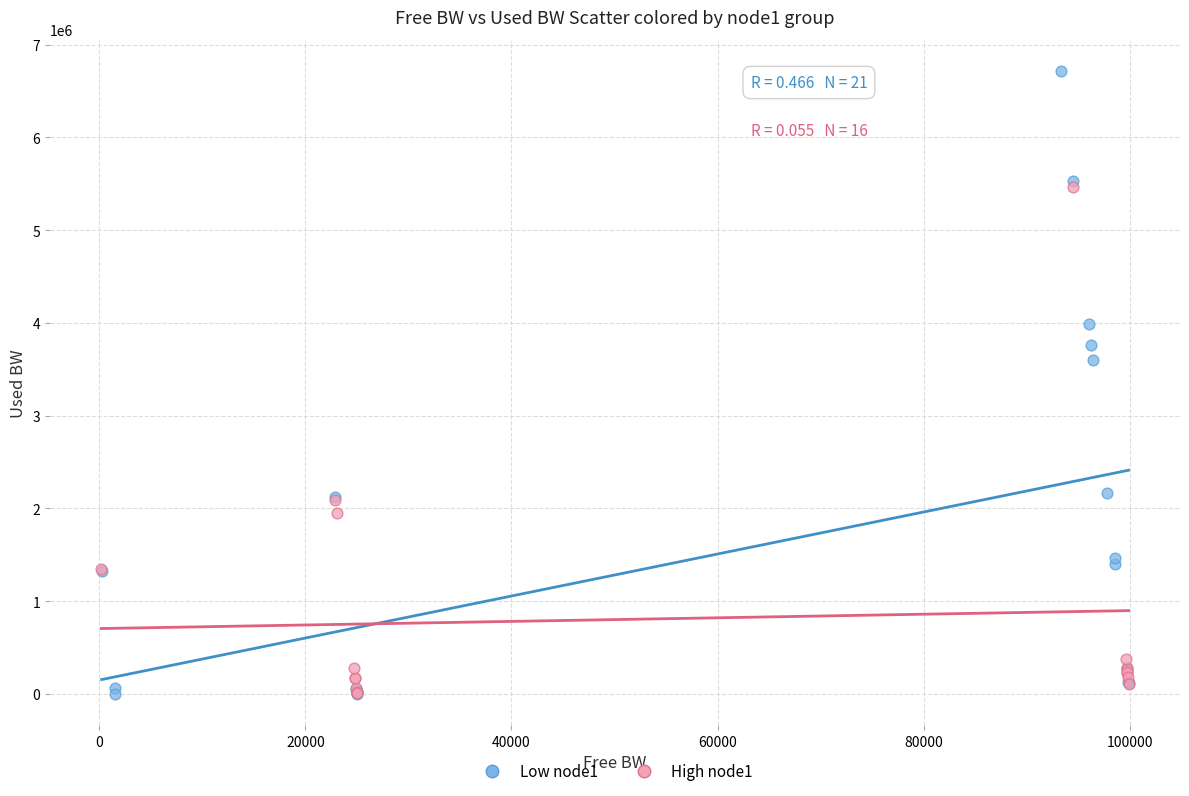

Which series contains the highest Y value?

Low node1